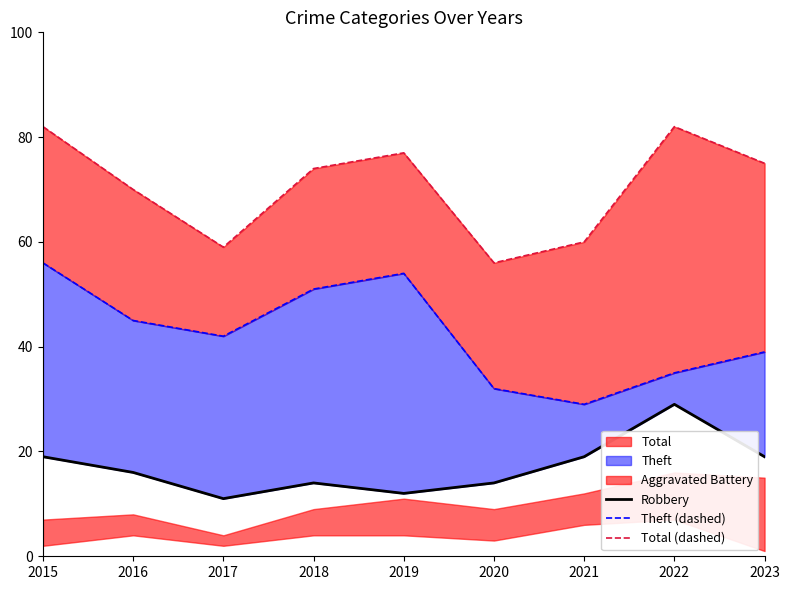

True or false: Theft (dashed) has a value of 54 at 2019.

True